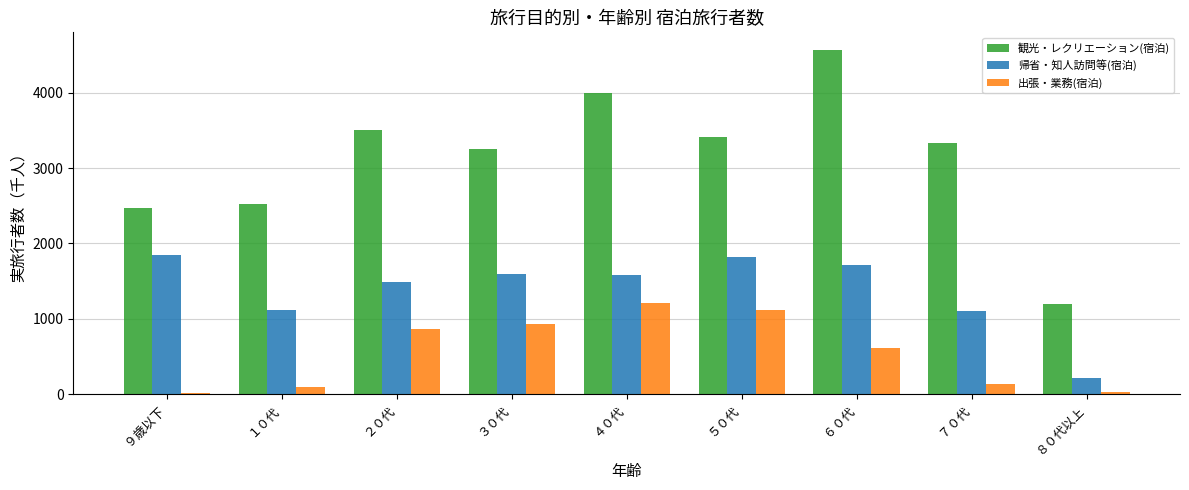

The value of 帰省・知人訪問等(宿泊) at ９歳以下 is 3005.3. True or false?

False